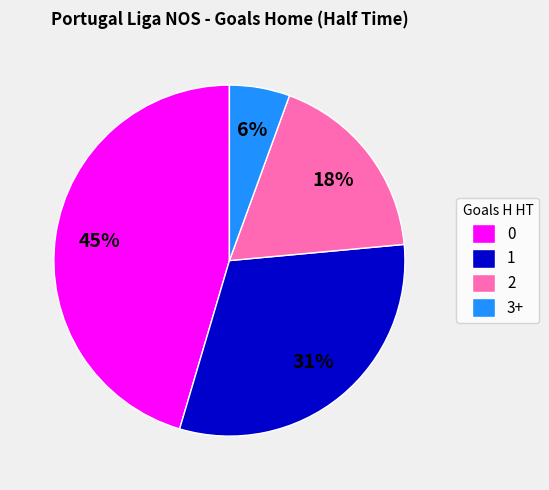

Approximately how many times larger is the value at 1 compared to 0?

0.7